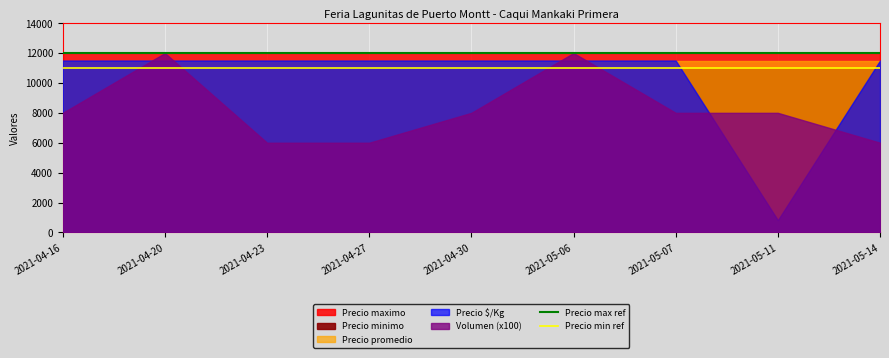

At which label does Precio max ref reach its minimum?

2021-04-16